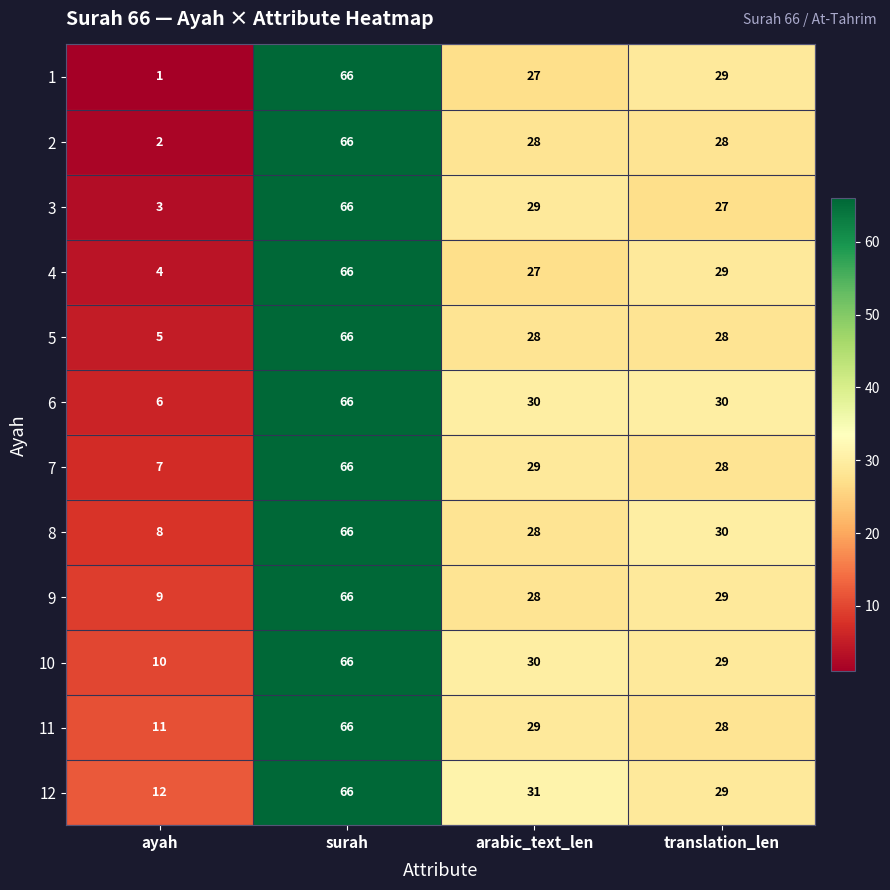

What is the difference between the maximum and minimum values in the 2 series?

64